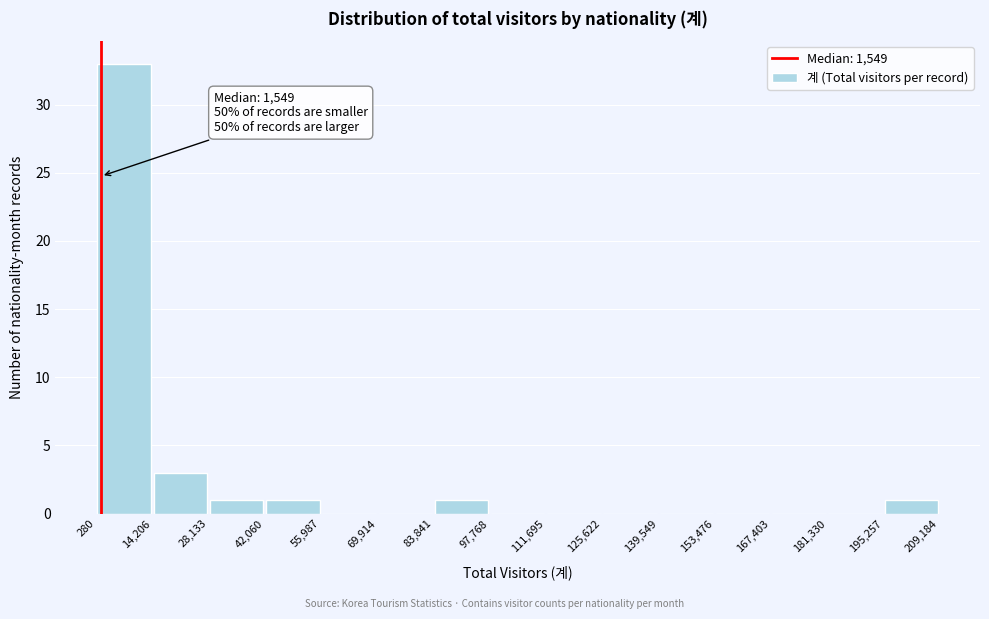

Over which range of the x-axis is the bar tallest?

280 to 14,206